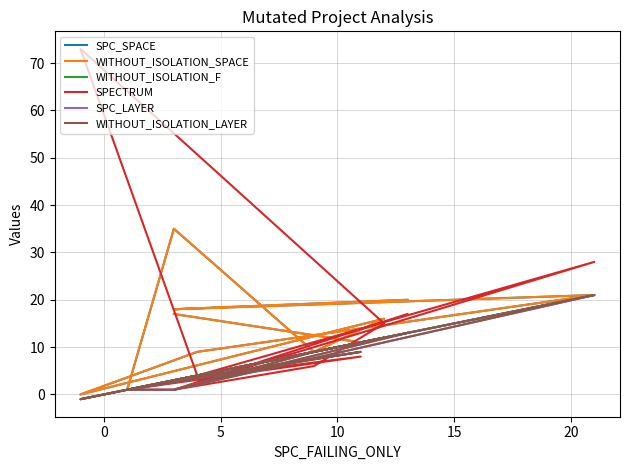

Does the chart have visible grid lines?

Yes